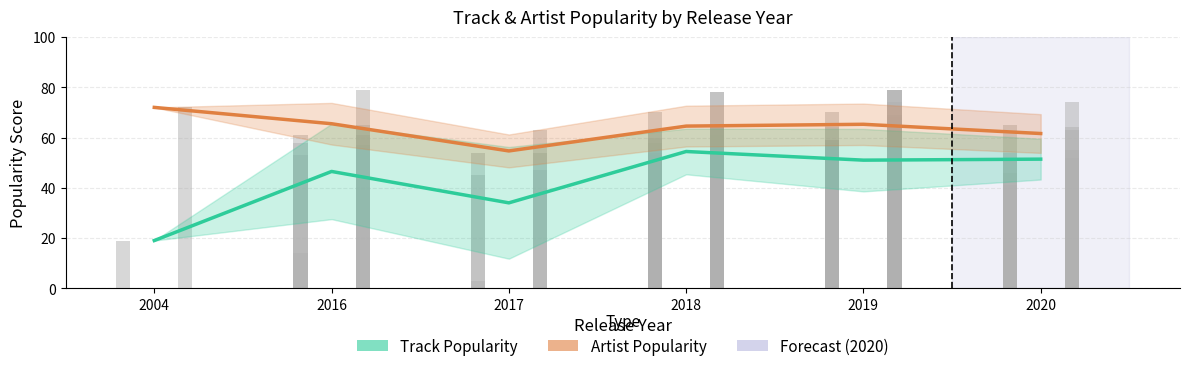

At how many categories does at least one series exceed 62?

4